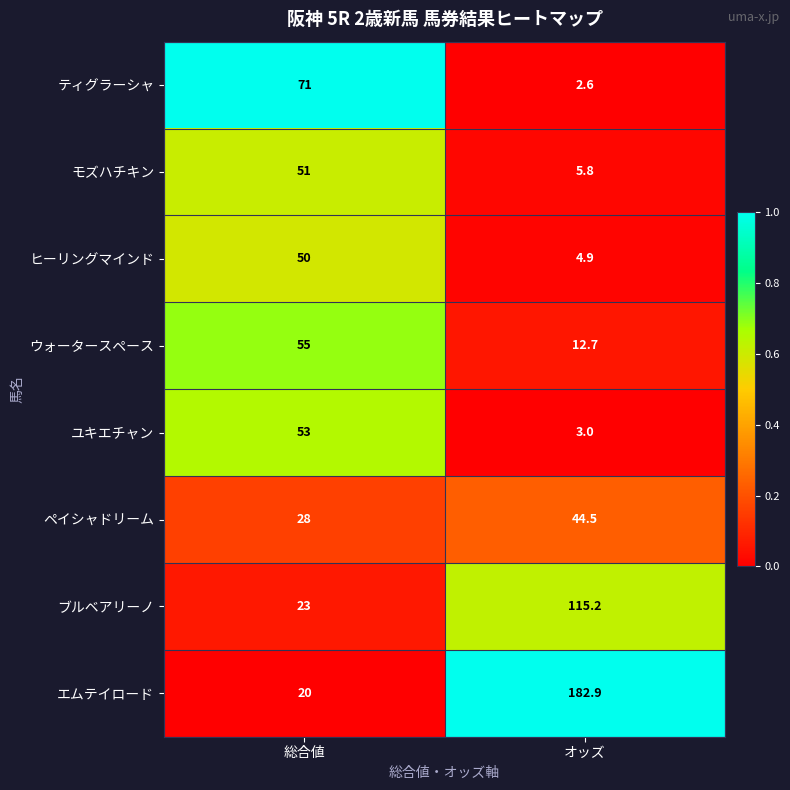

Which series has the largest range (max minus min)?

エムテイロード